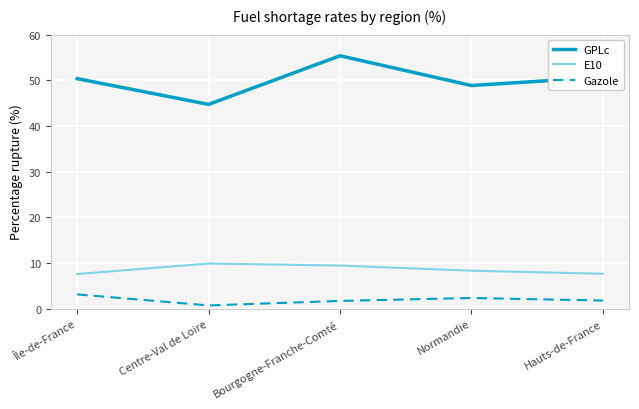

At Normandie, list the series in order from largest to smallest.

GPLc, E10, Gazole